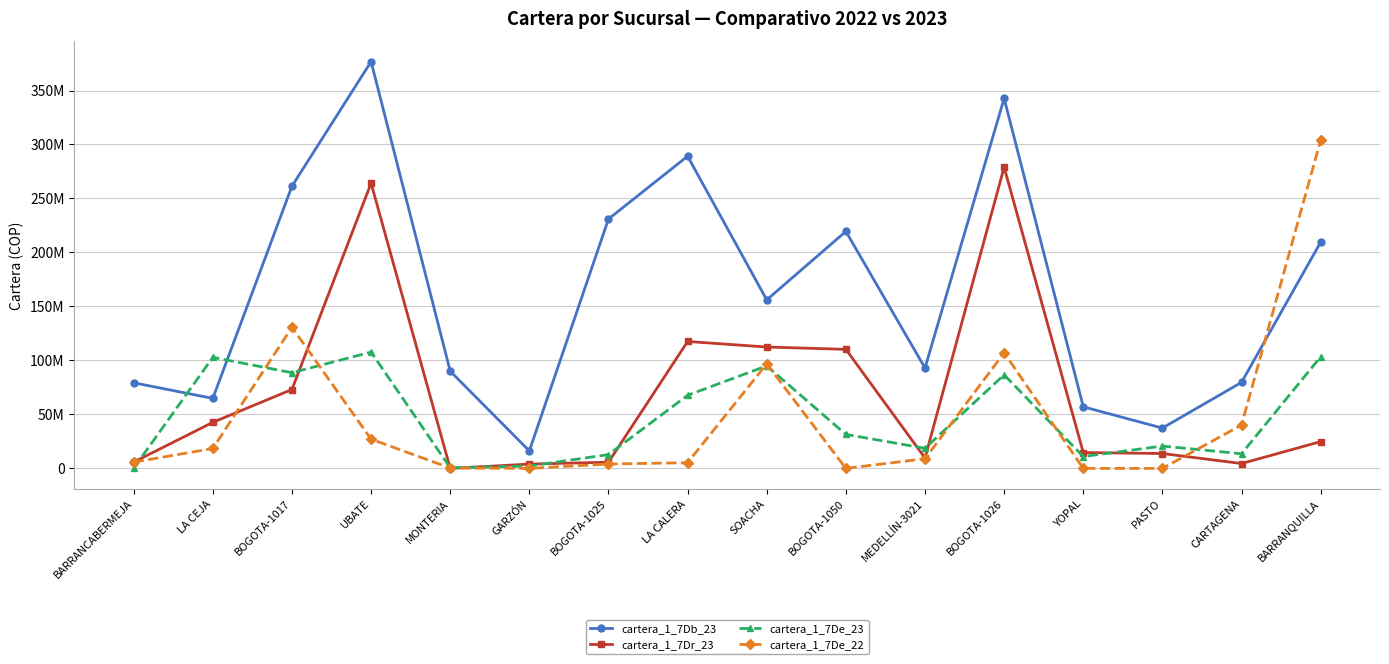

True or false: cartera_1_7De_22 has more than 0 points higher than both neighbors.

True